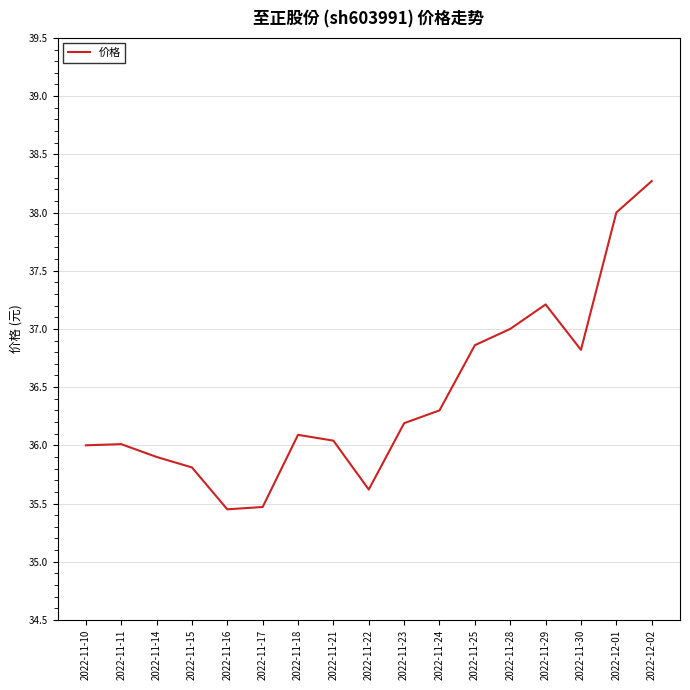

Is it true that the value at 2022-11-25 is 12.7?

False